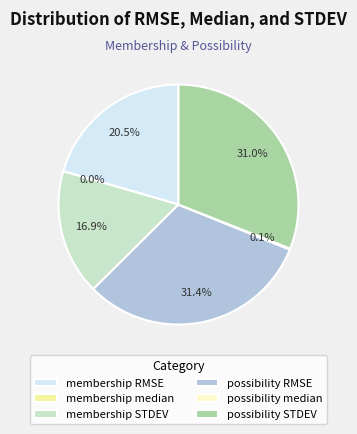

Which has a higher value, membership RMSE or membership STDEV?

membership RMSE